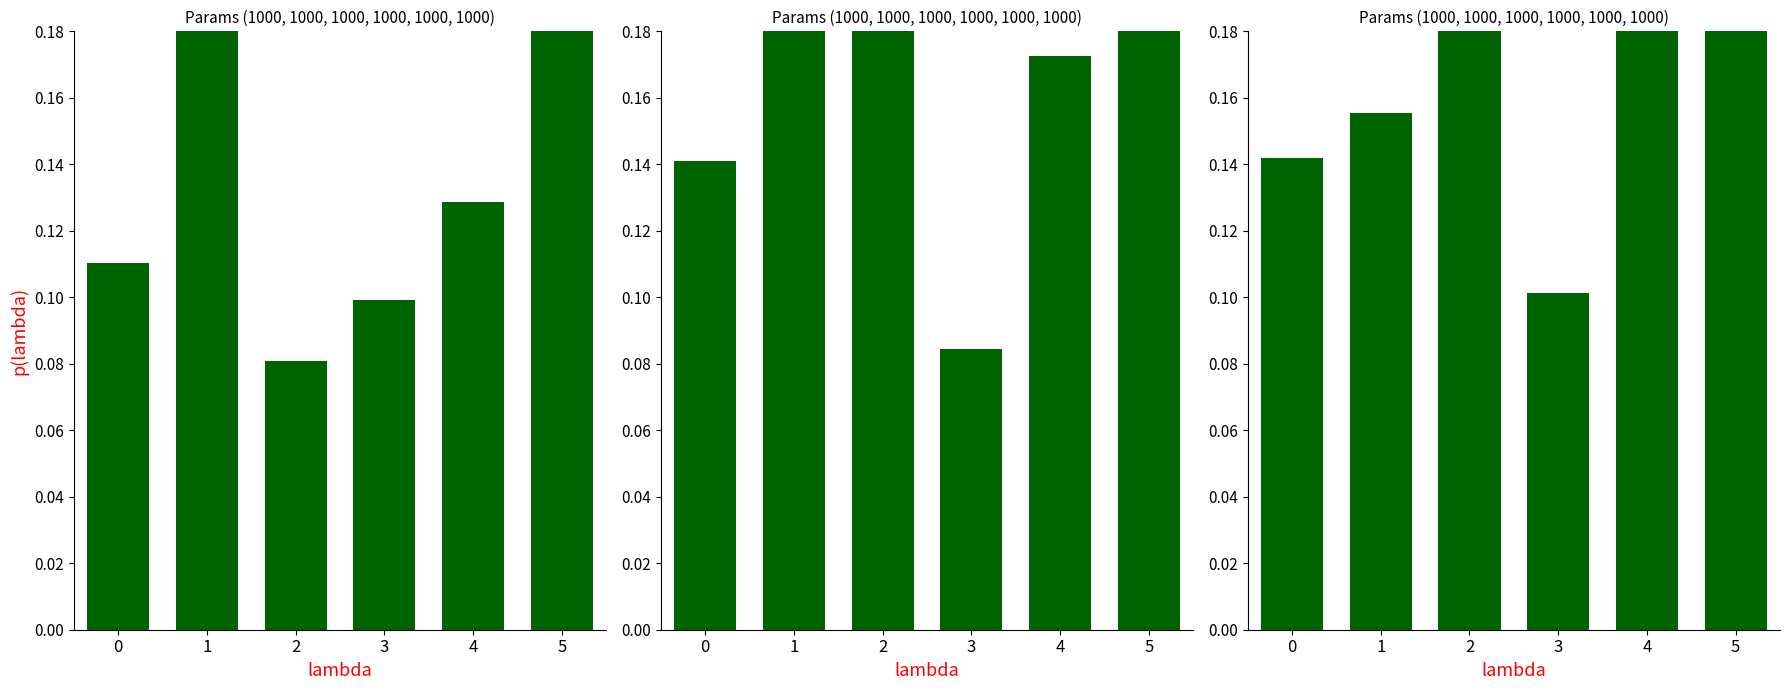

What is the change in value from 1 to 2?

+0.1